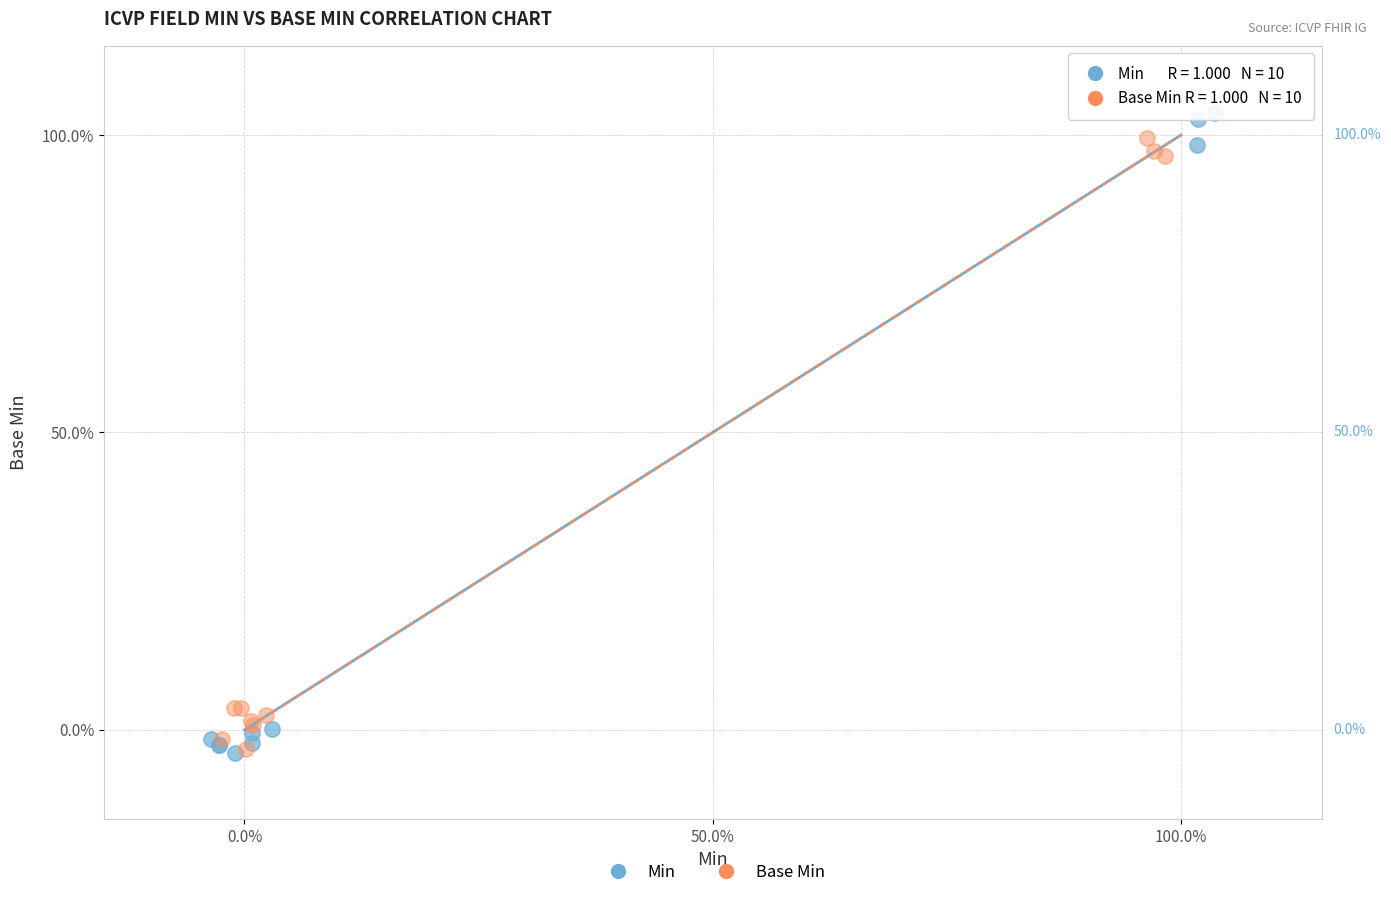

Which series reaches the maximum Y coordinate?

Min